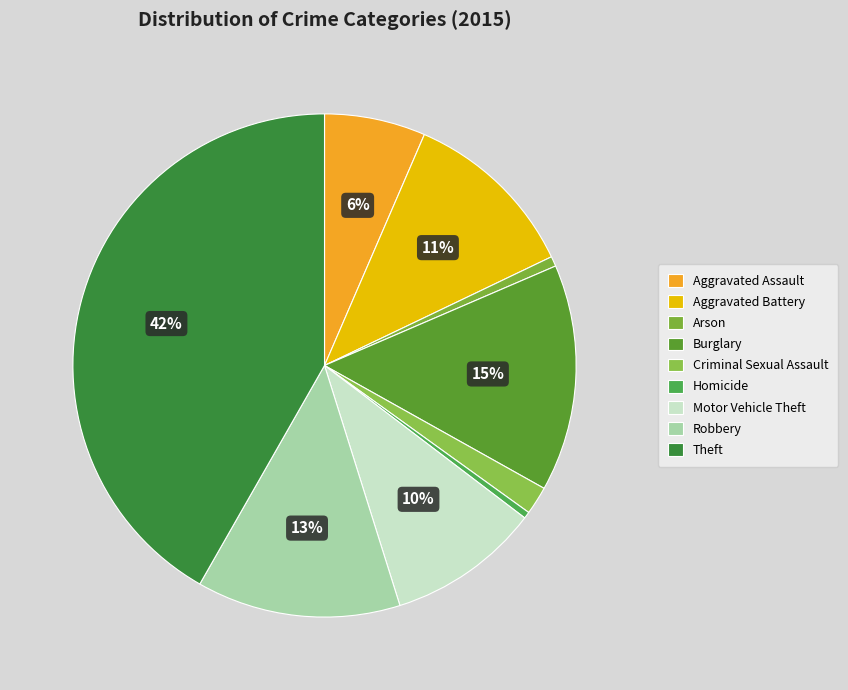

What is the smallest slice in the pie chart?

Homicide